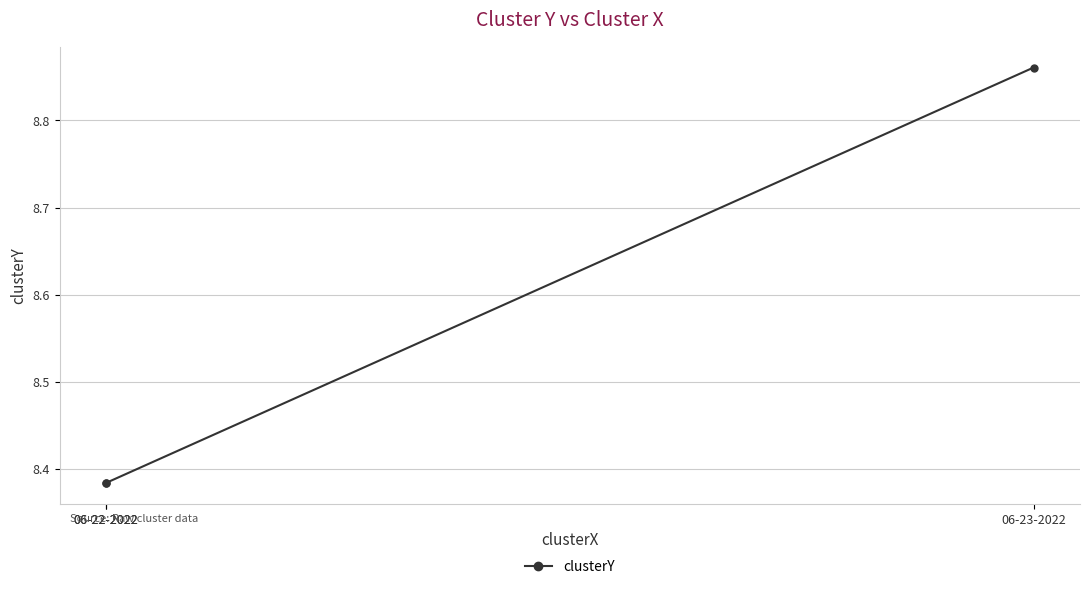

What is the ratio of the value at 06-22-2022 to the value at 06-23-2022?

0.9